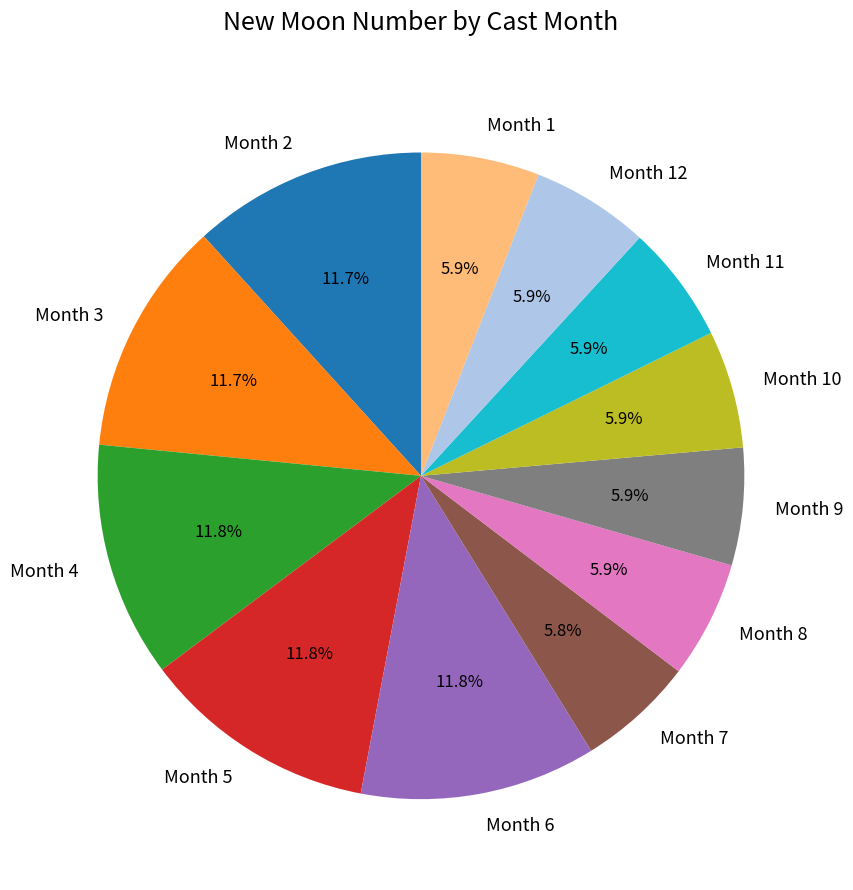

Which has a higher value, Month 12 or Month 6?

Month 6